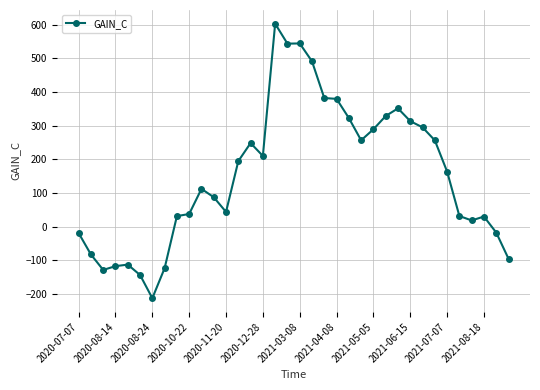

What is the maximum value shown in the chart?

602.9